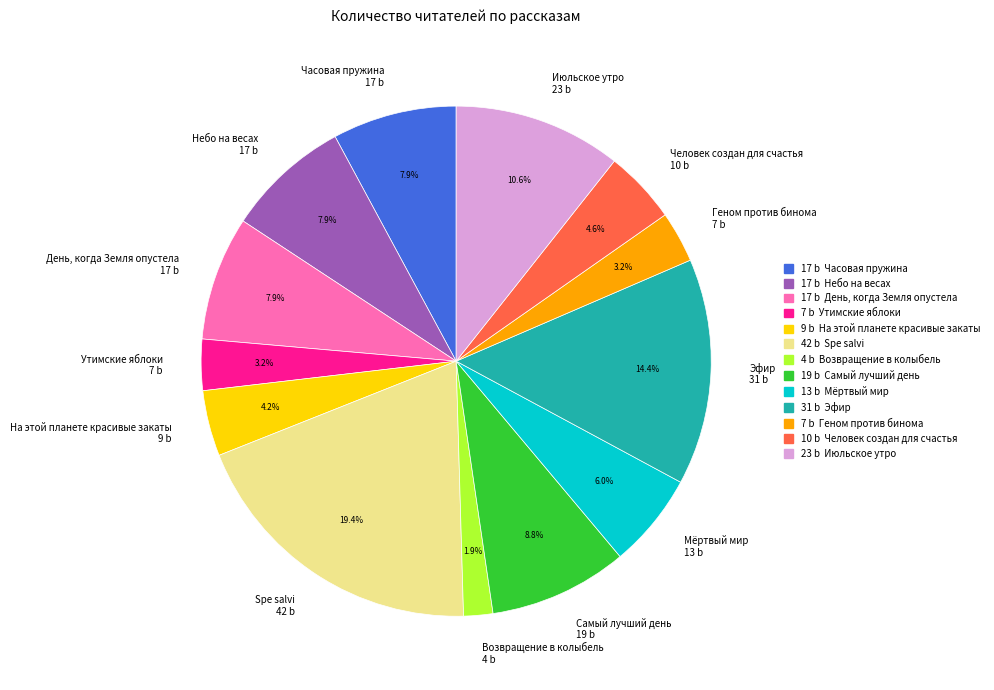

What percentage is the Июльское утро slice, to the nearest percent?

11%